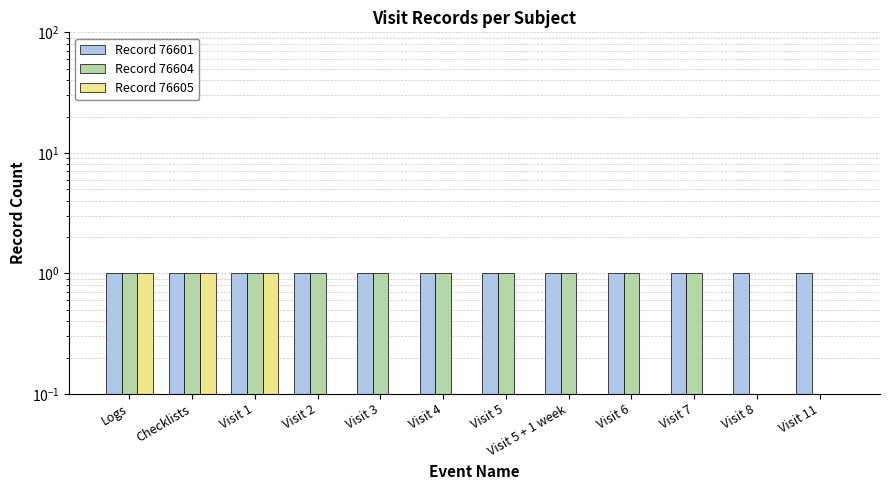

What is the difference between the maximum and minimum values in the Record 76605 series?

1